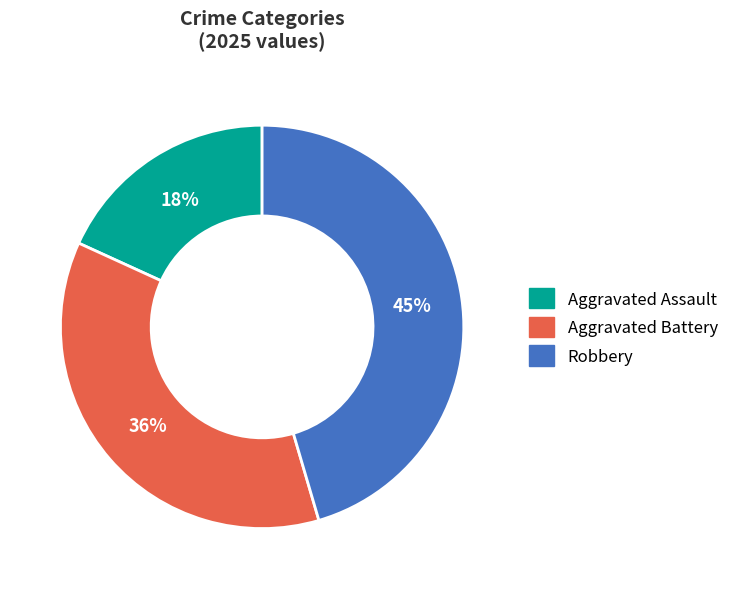

To the nearest percent, what percentage of the pie is Aggravated Assault?

18%